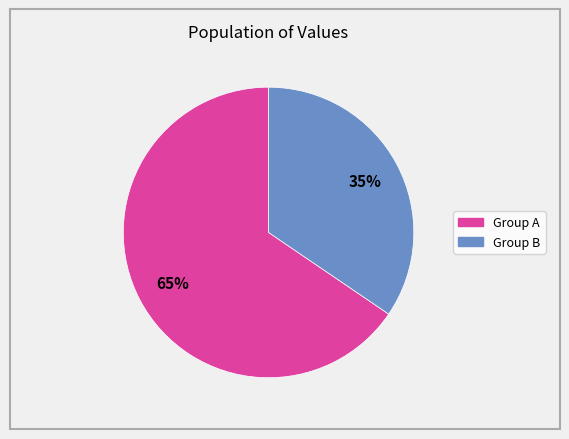

Is there any slice that represents more than half of the pie?

Yes